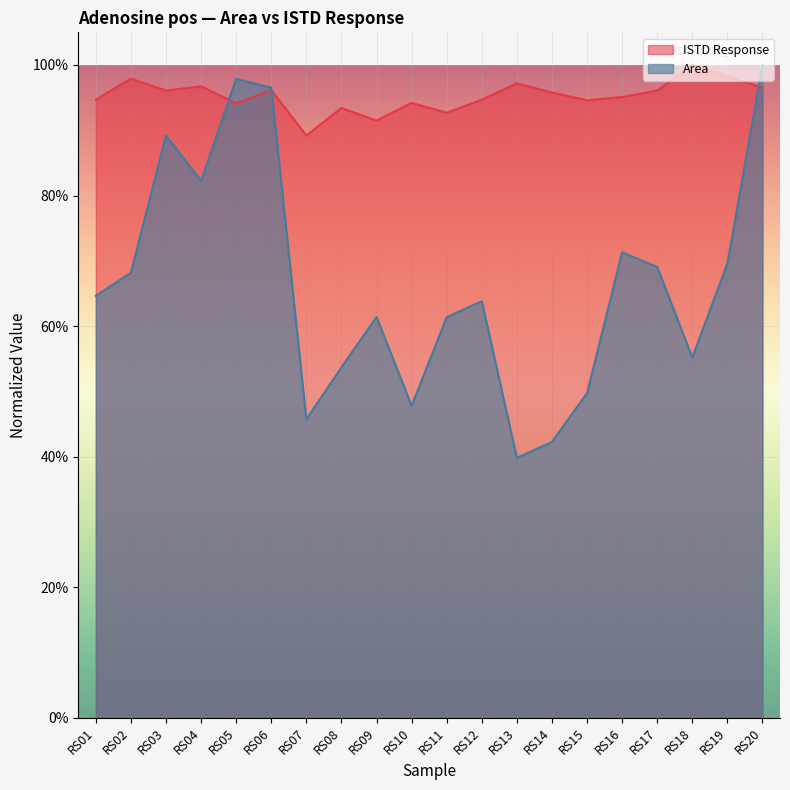

Is the value of Area at RS14 greater than the value of ISTD Response at RS03?

No